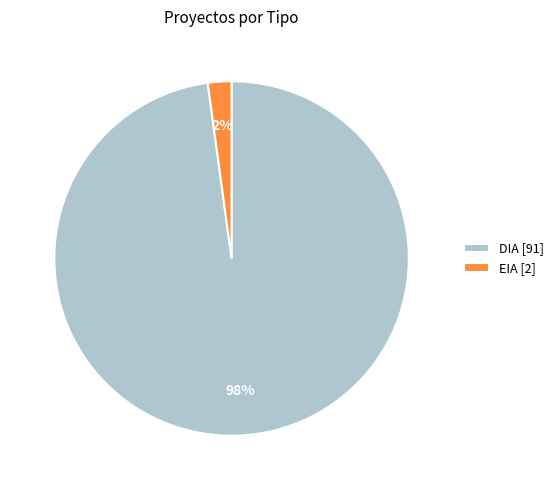

Do DIA [91] and EIA [2] together represent more than half of the pie?

Yes